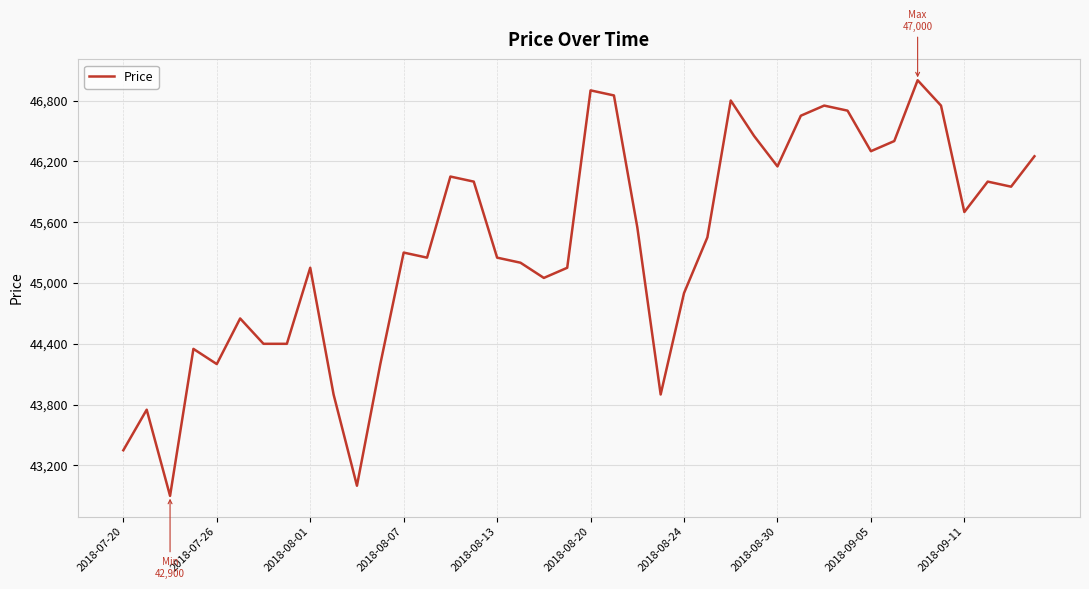

What is the difference between the maximum and minimum values?

4100